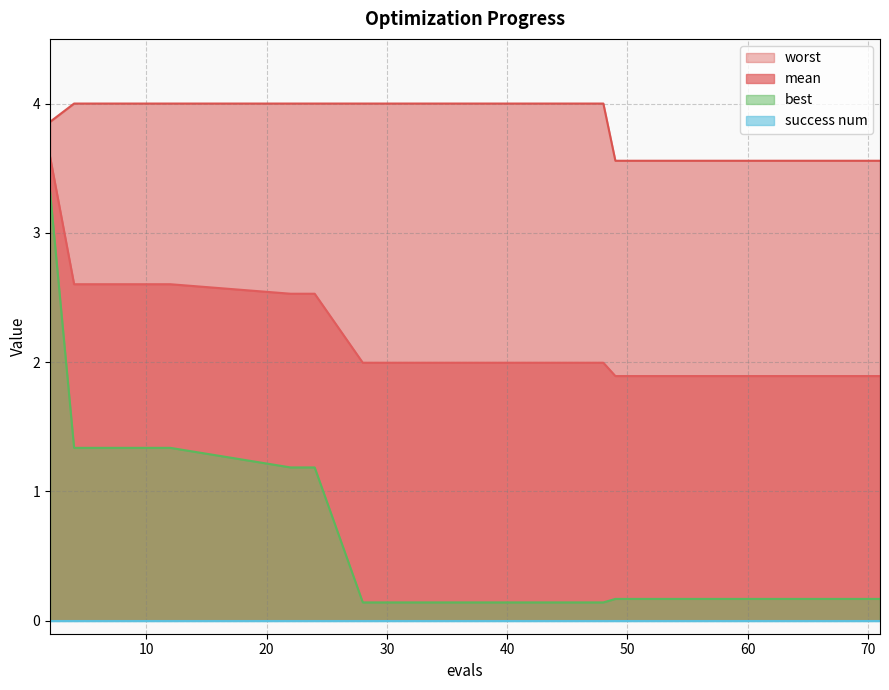

What is the difference between the second highest and second lowest values in the mean series?

0.7